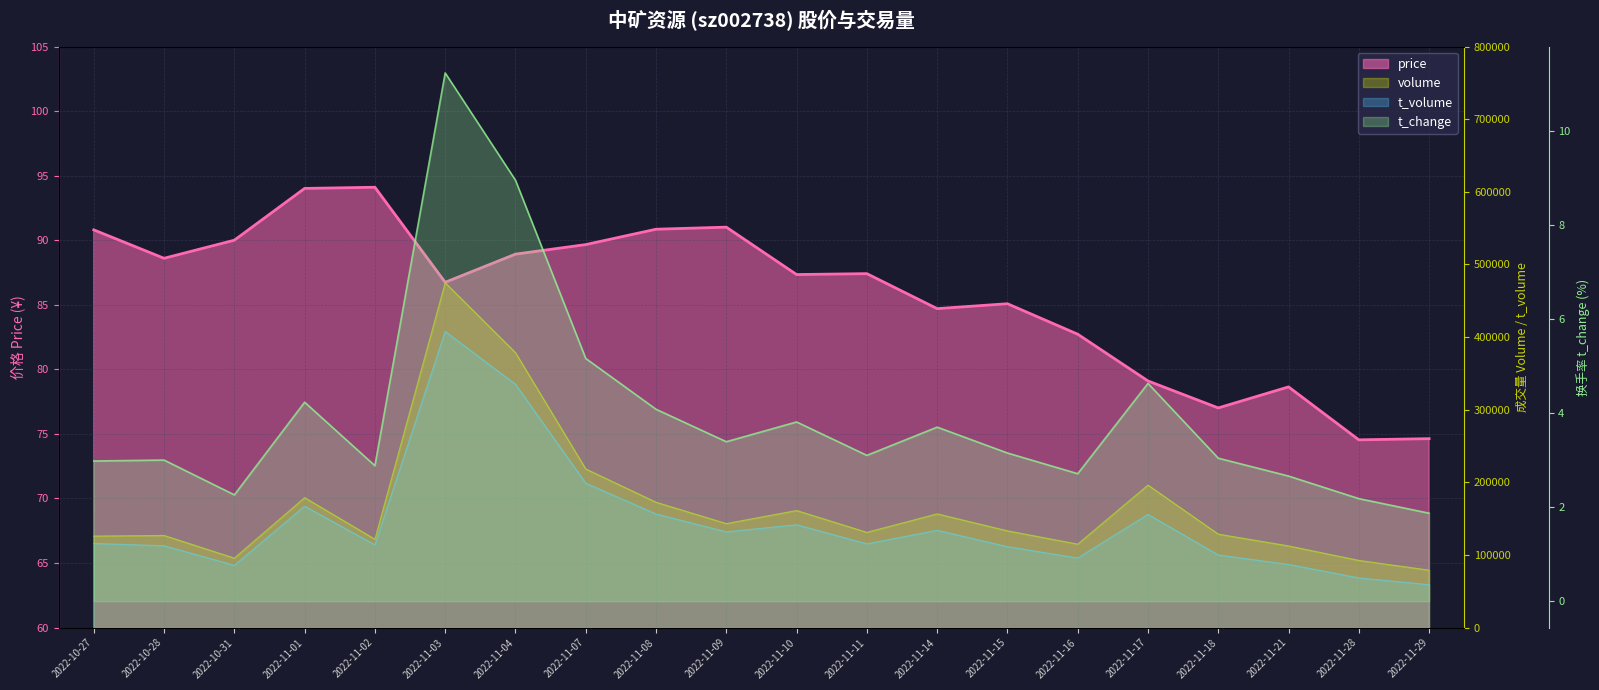

The value of t_volume at 2022-11-15 is 180802.0. True or false?

False